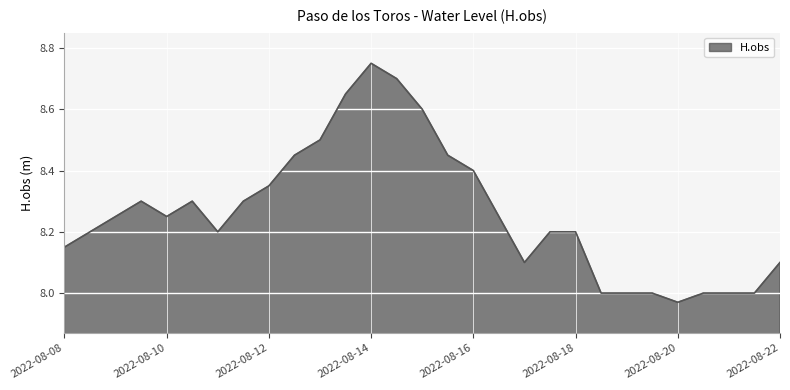

At which category does the data reach its first local valley?

2022-08-10